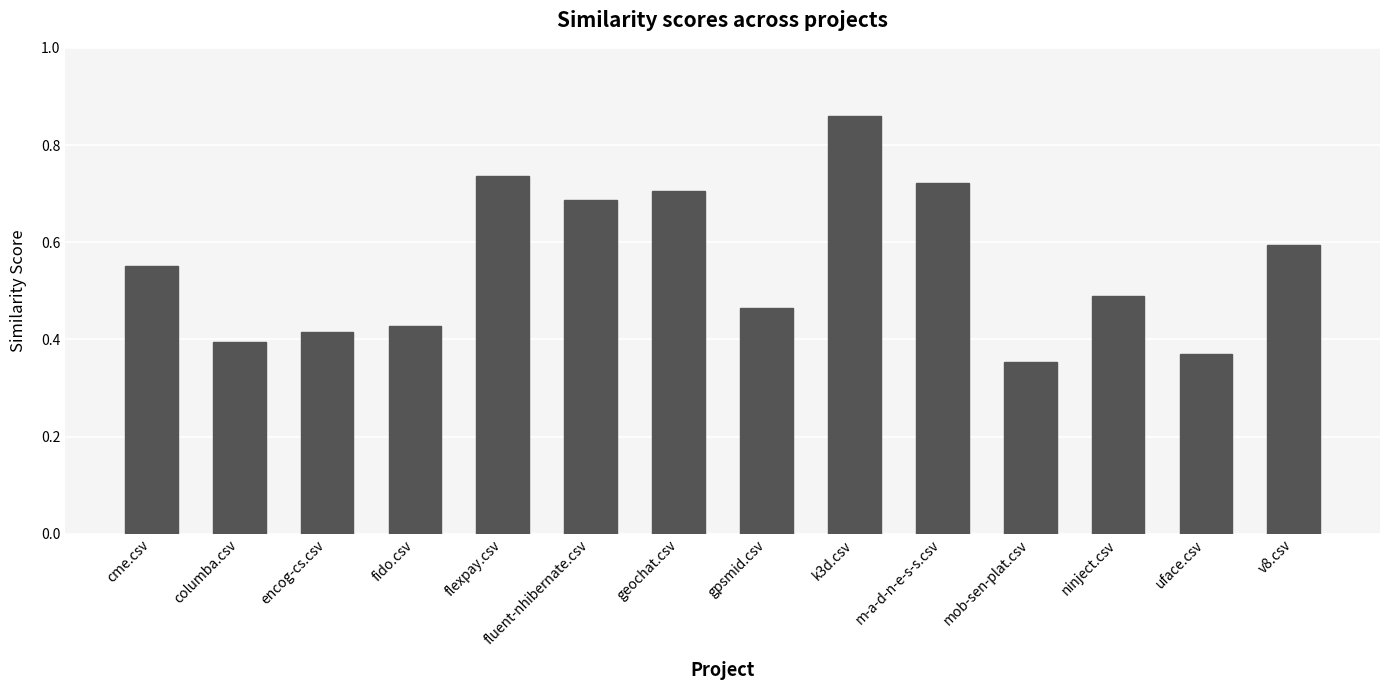

What is the change in value from cme.csv to fluent-nhibernate.csv?

+0.1